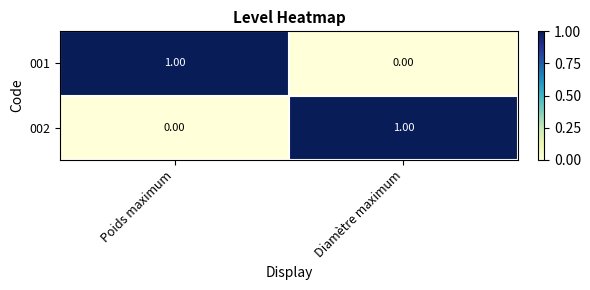

Rank the categories by 001 value from lowest to highest.

Diamètre maximum, Poids maximum